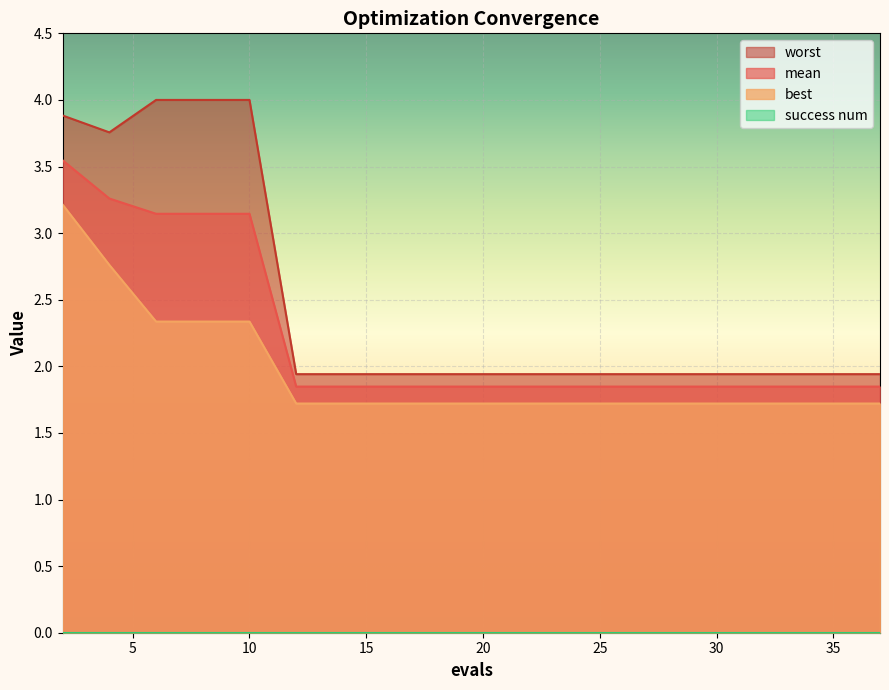

How many series are shown in this chart?

4